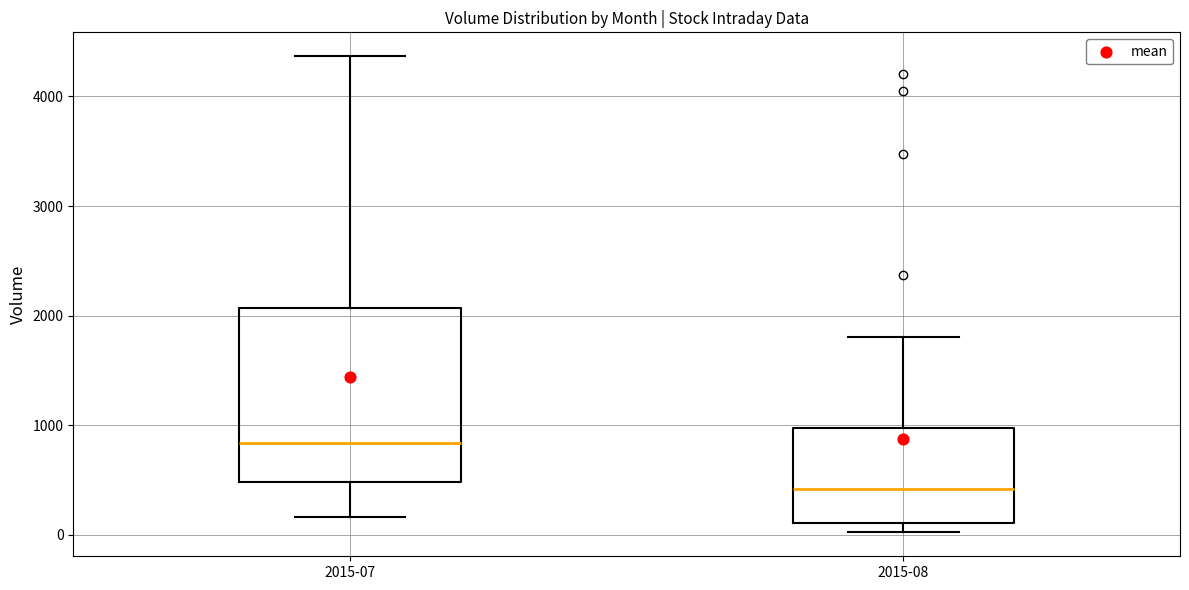

Reading left to right, transcribe this box plot: for each box, give where its median line is, the range the box spans, and where its two whiskers end, as read against the y-axis. The values are not printed on the chart, so give them approximately, as read against the axis.

2015-07: median 800, box 500 to 2100, whiskers 200 to 4400
2015-08: median 400, box 100 to 1000, whiskers 0 to 1800